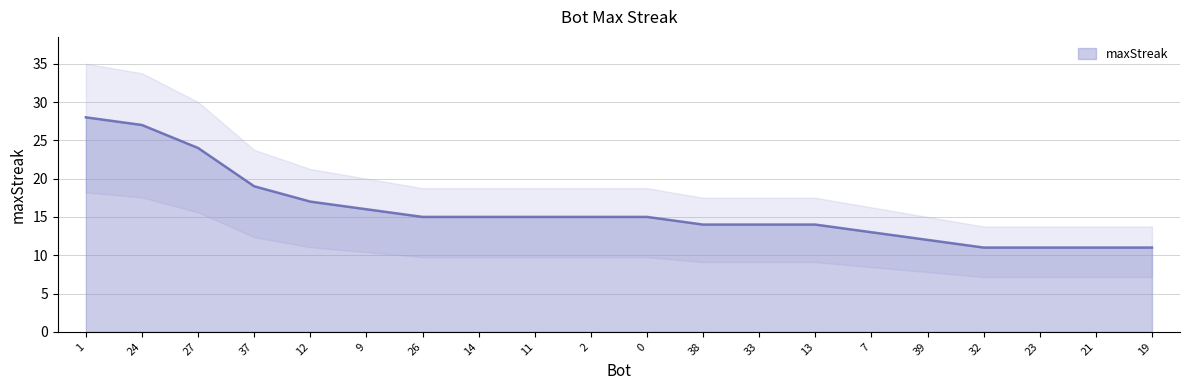

What is the value of the 14th point from the left?

14